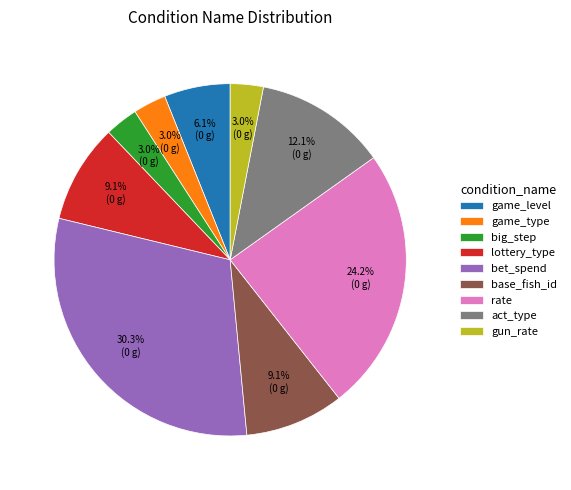

To the nearest percent, what is the combined percentage of gun_rate and rate?

27%